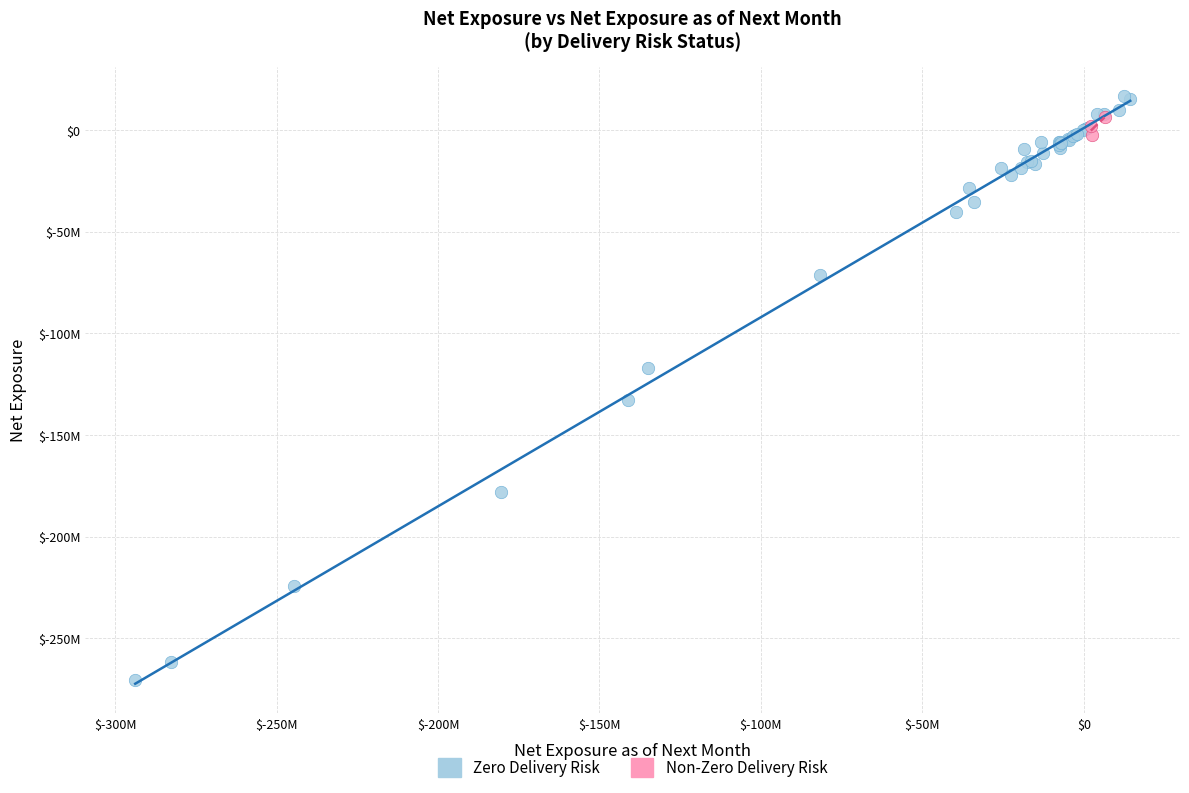

What are all the series names shown in the legend?

Zero Delivery Risk, Non-Zero Delivery Risk